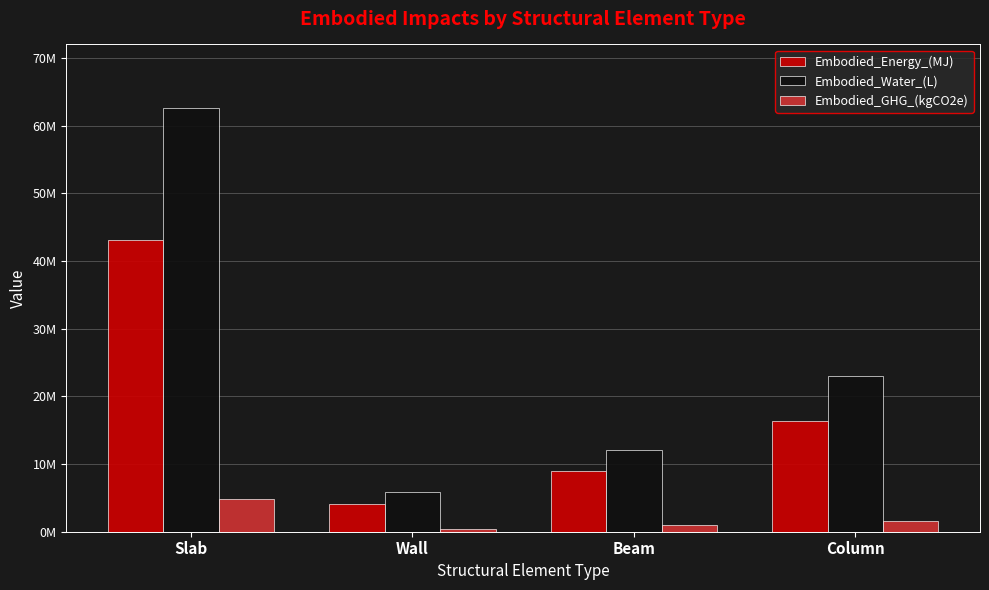

What is the difference between the Embodied_Water_(L) values at Slab and Column?

39626185.3